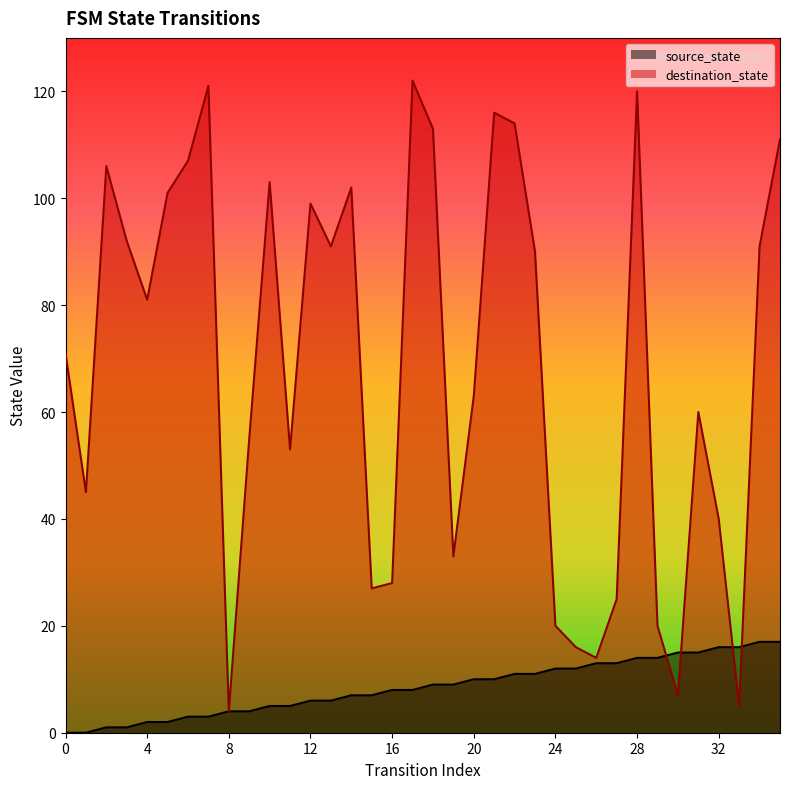

What is the difference between the second highest and second lowest values in the destination_state series?

116